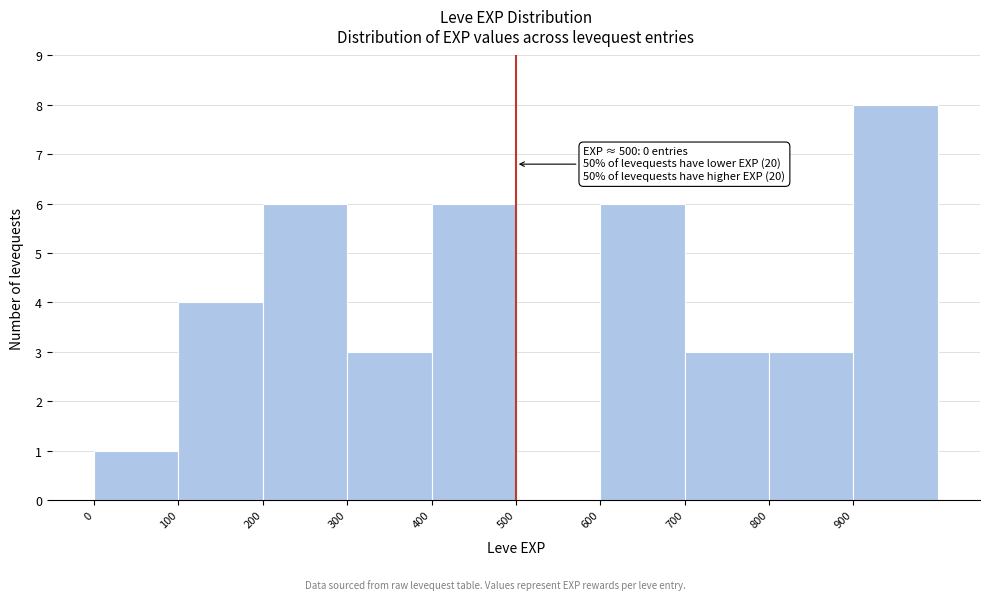

Over which range of the x-axis is the bar tallest?

900 to 1000